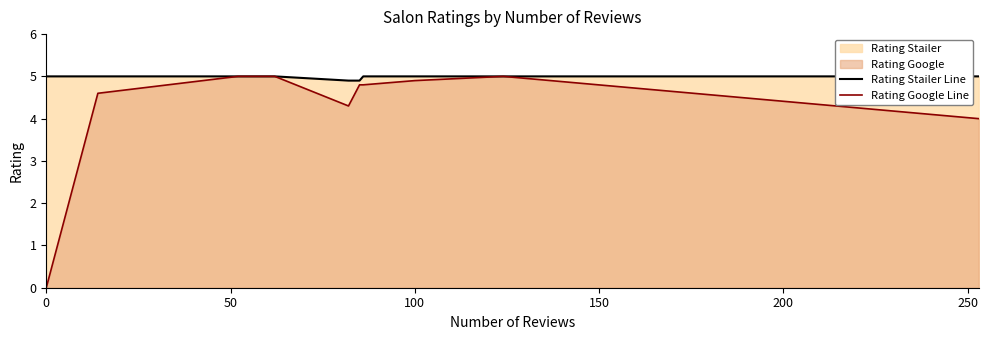

How many positive values does the Rating Google Line series have?

9